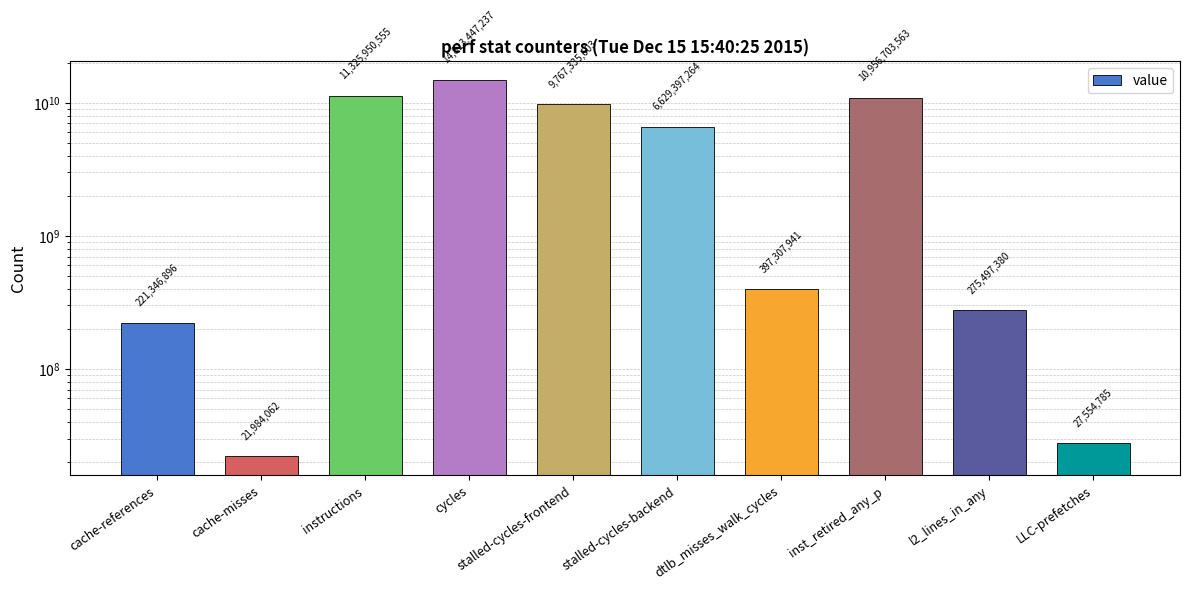

What is the approximate value at LLC-prefetches?

27554785